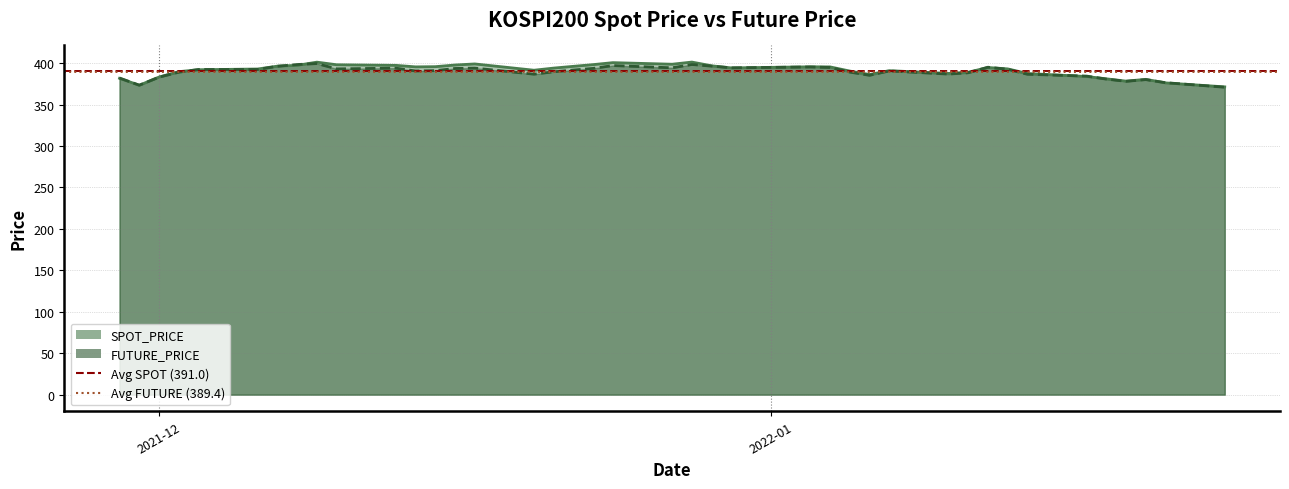

At which category is the sum across all series the highest?

2021-12